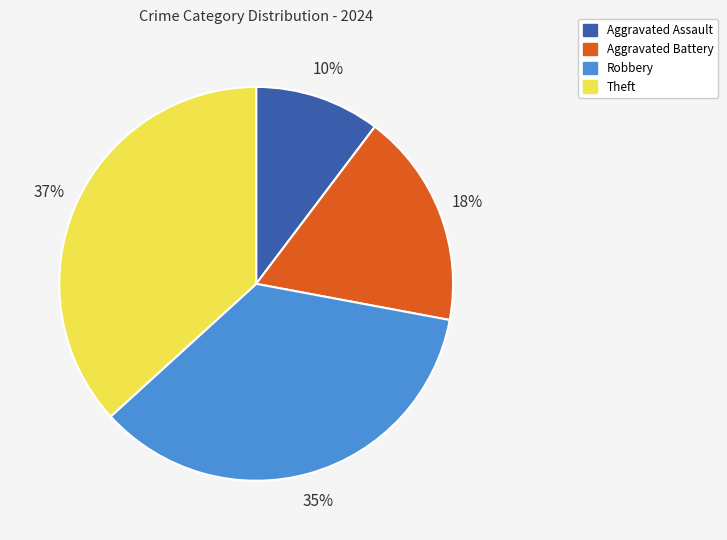

Do Theft and Aggravated Battery together represent more than half of the pie?

Yes